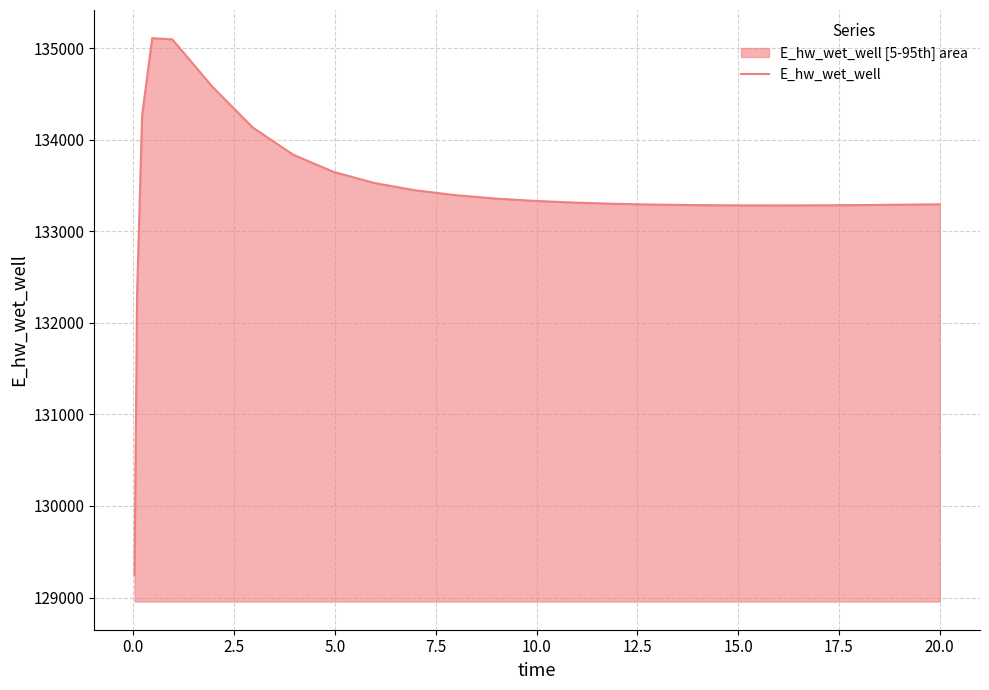

What is the maximum value shown in the chart?

135107.6